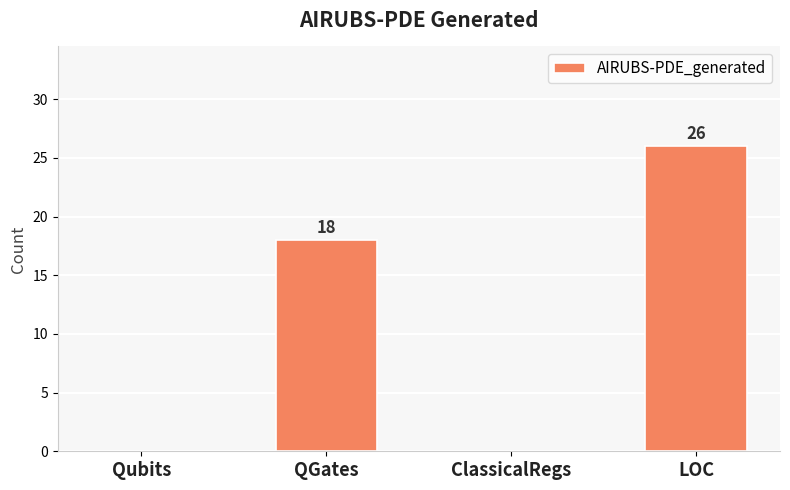

True or false: the data shows 5 at QGates.

False